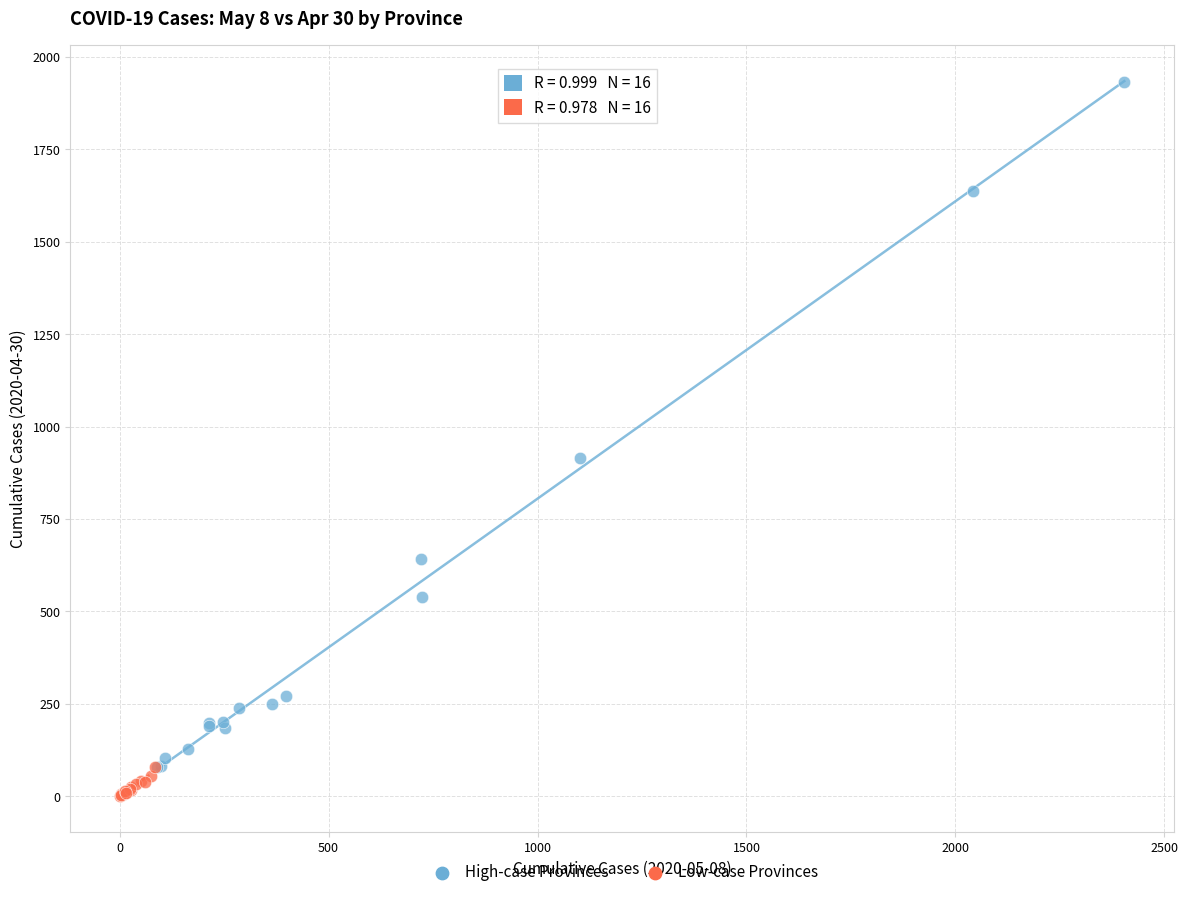

Which series contains the highest Y value?

High-case Provinces